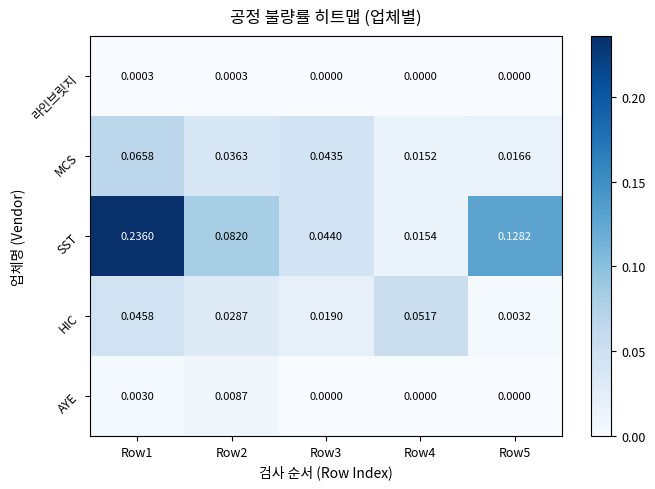

Which series has the largest total across all categories?

SST